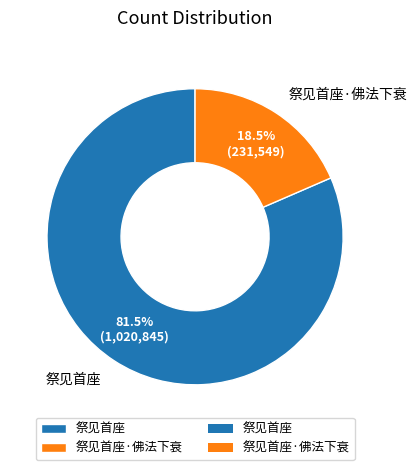

To the nearest percent, what is the average slice percentage?

50%